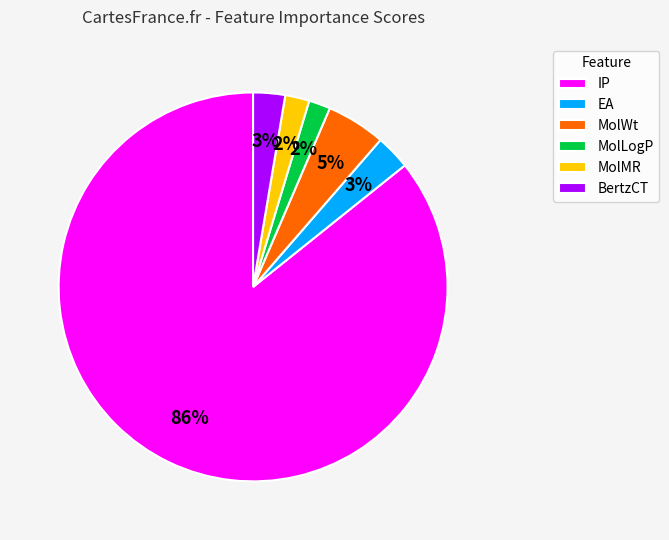

True or false: IP accounts for 86% of the total.

True